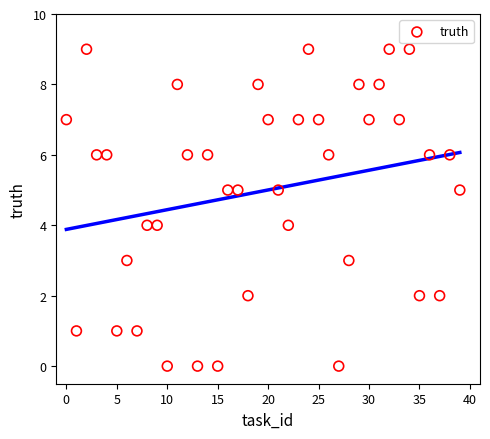

What is the range of Y values (max minus min)?

9